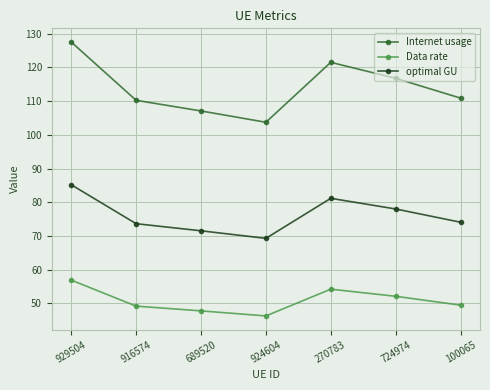

What is the difference between the highest and lowest values at 270783?

67.3